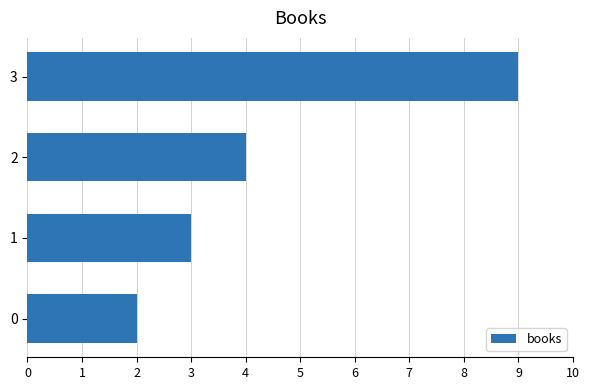

What is the approximate value at 1?

3